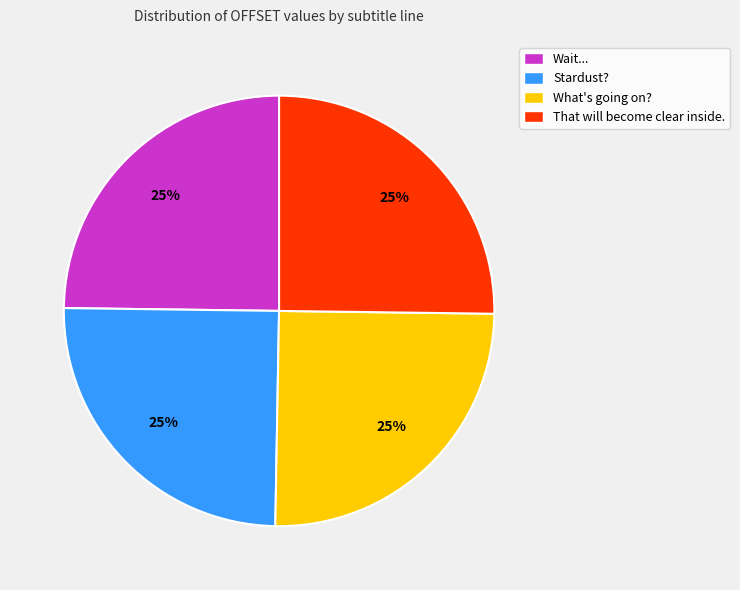

Is there any slice that represents more than half of the pie?

No